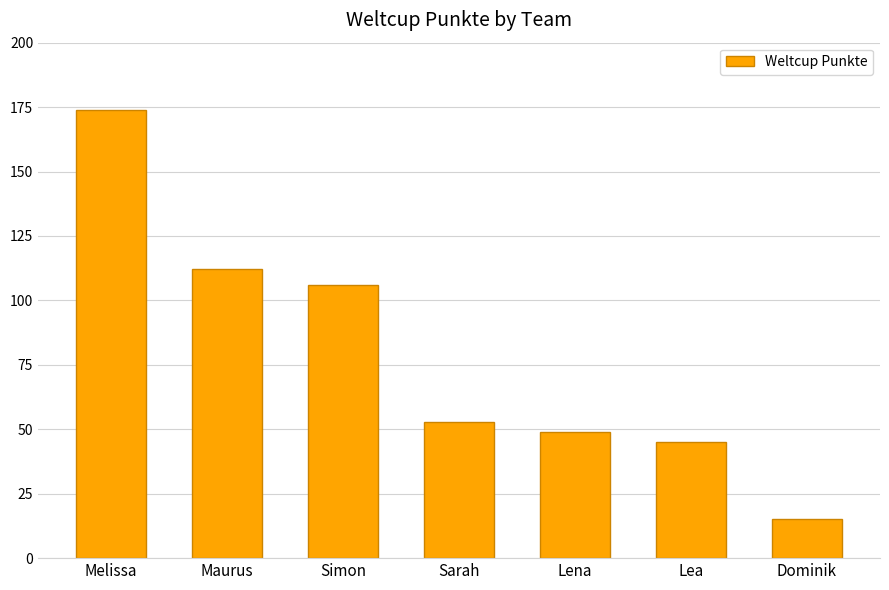

Rank the categories by value from highest to lowest.

Melissa, Maurus, Simon, Sarah, Lena, Lea, Dominik